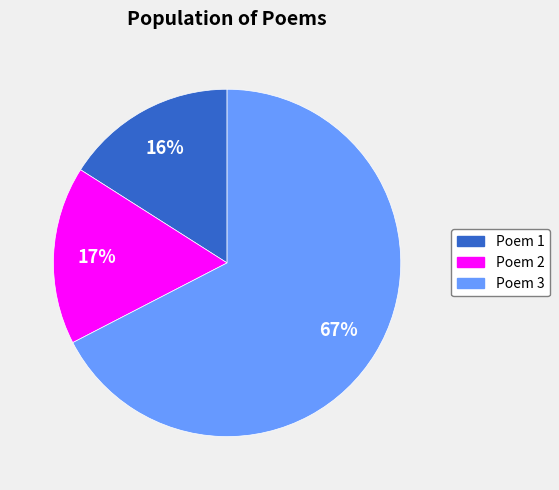

Does any single category account for the majority?

Yes